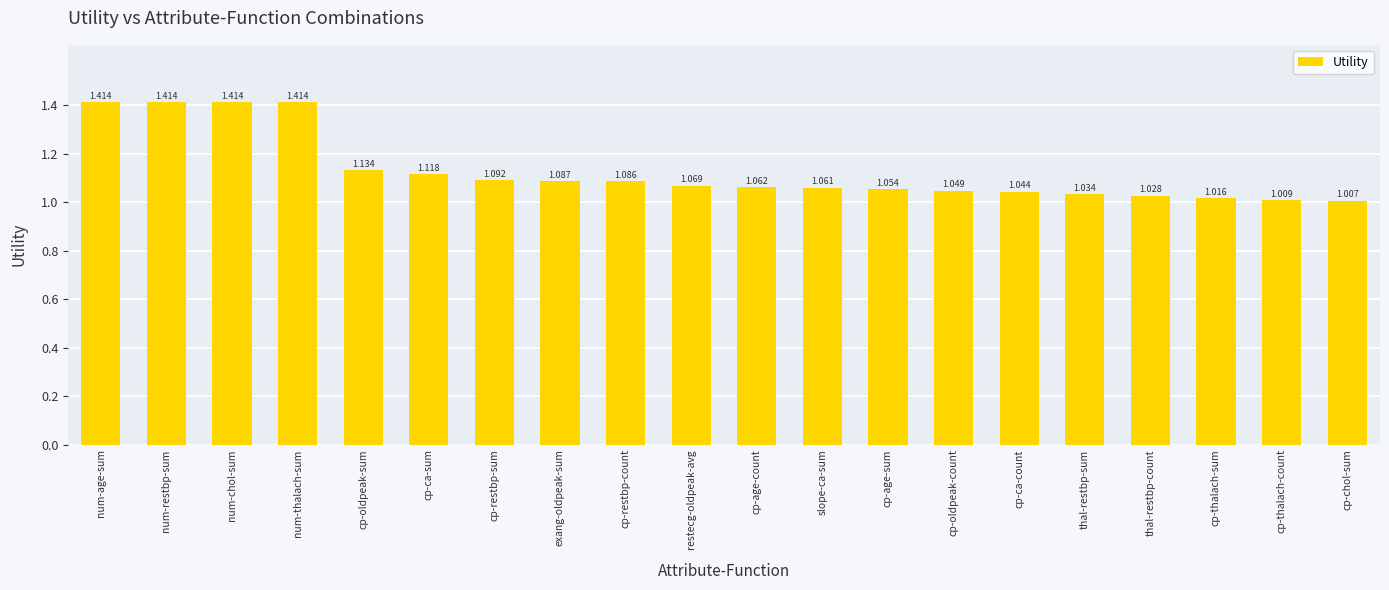

What is the label of the 7th bar from the right?

cp-oldpeak-count